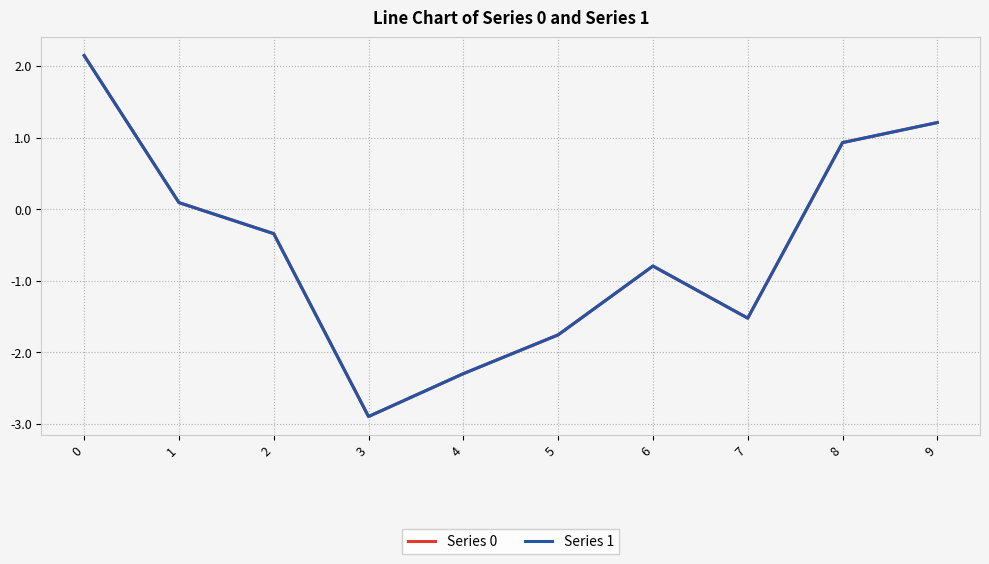

What is the average value of the Series 0 series?

-0.5